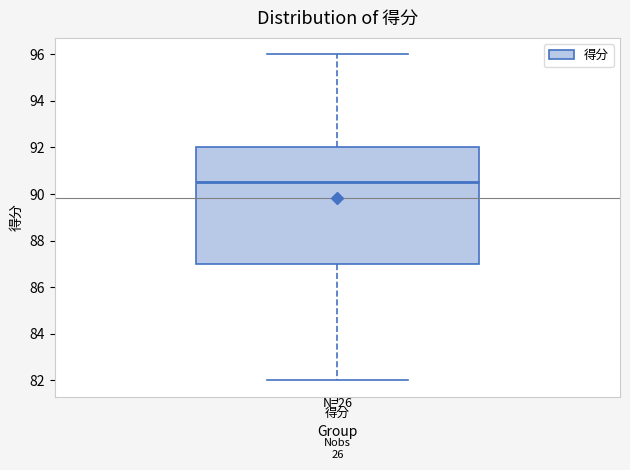

Where is the upper edge of the box for 得分 on the y-axis? The values are not printed on the chart, so give them approximately, as read against the axis.

92.0